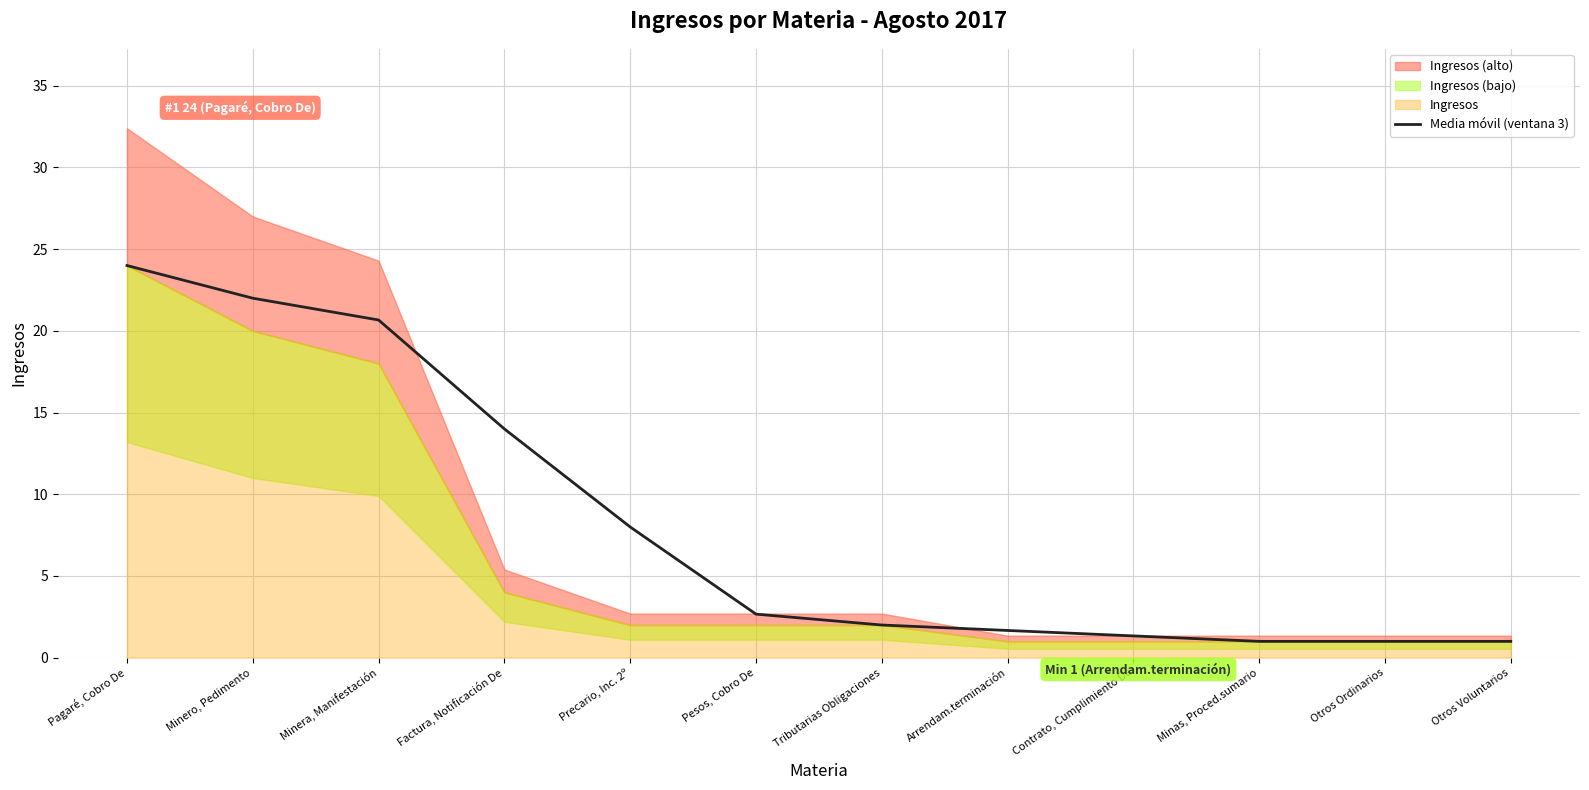

What is the sum of the values at Pesos, Cobro De and Minero, Pedimento?

24.7